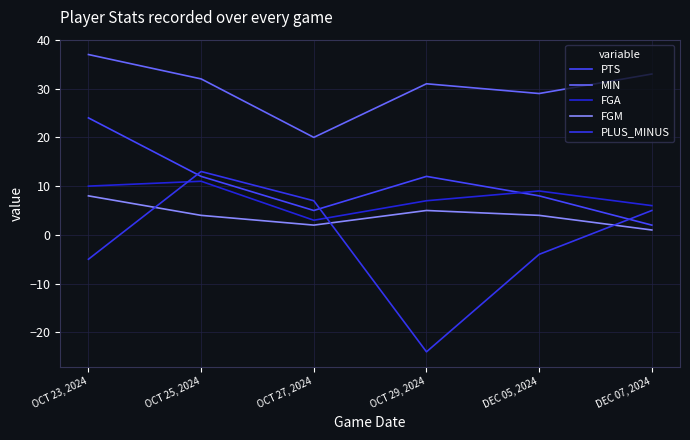

Between OCT 27, 2024 and DEC 05, 2024, which series saw the biggest shift?

PLUS_MINUS